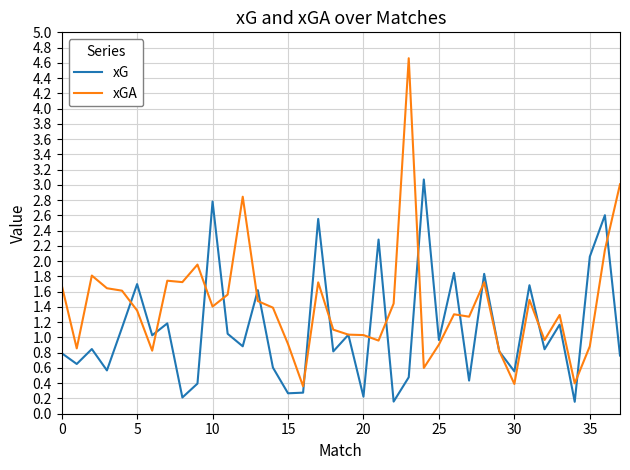

Which series has the largest total across all categories?

xGA